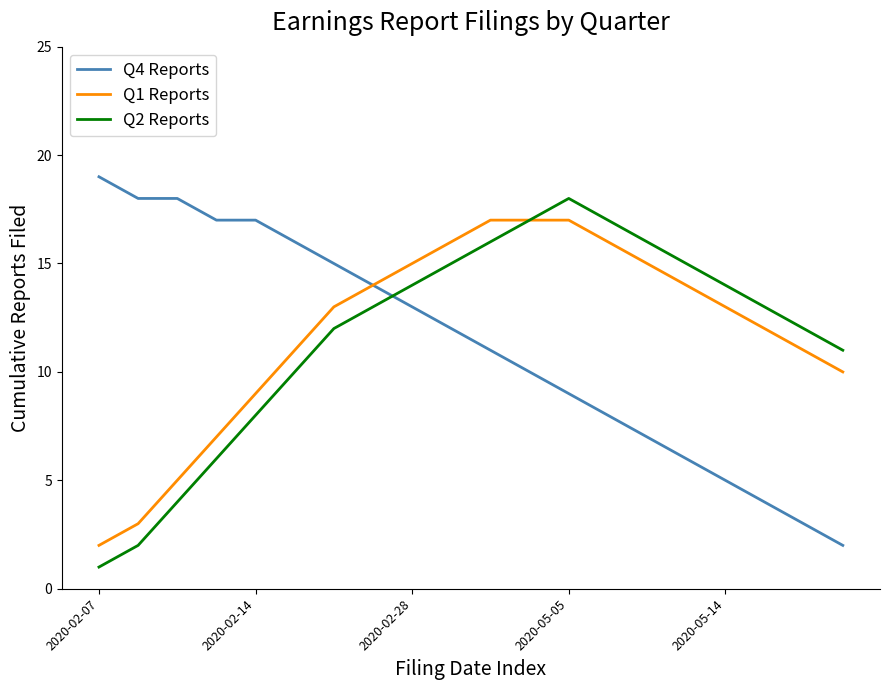

After their last crossing, which series has the higher values: Q2 Reports or Q4 Reports?

Q2 Reports